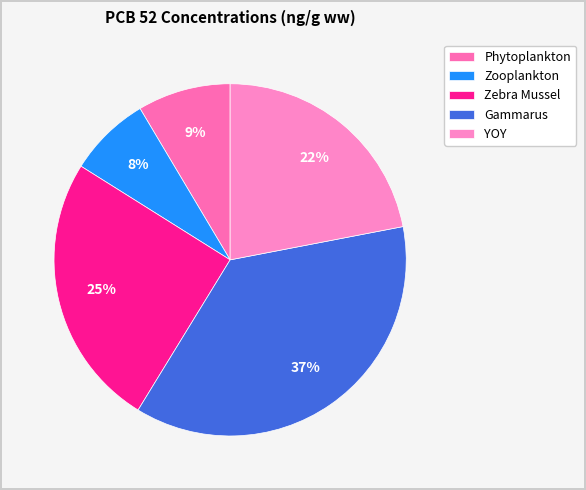

Which slice is the smallest?

Zooplankton